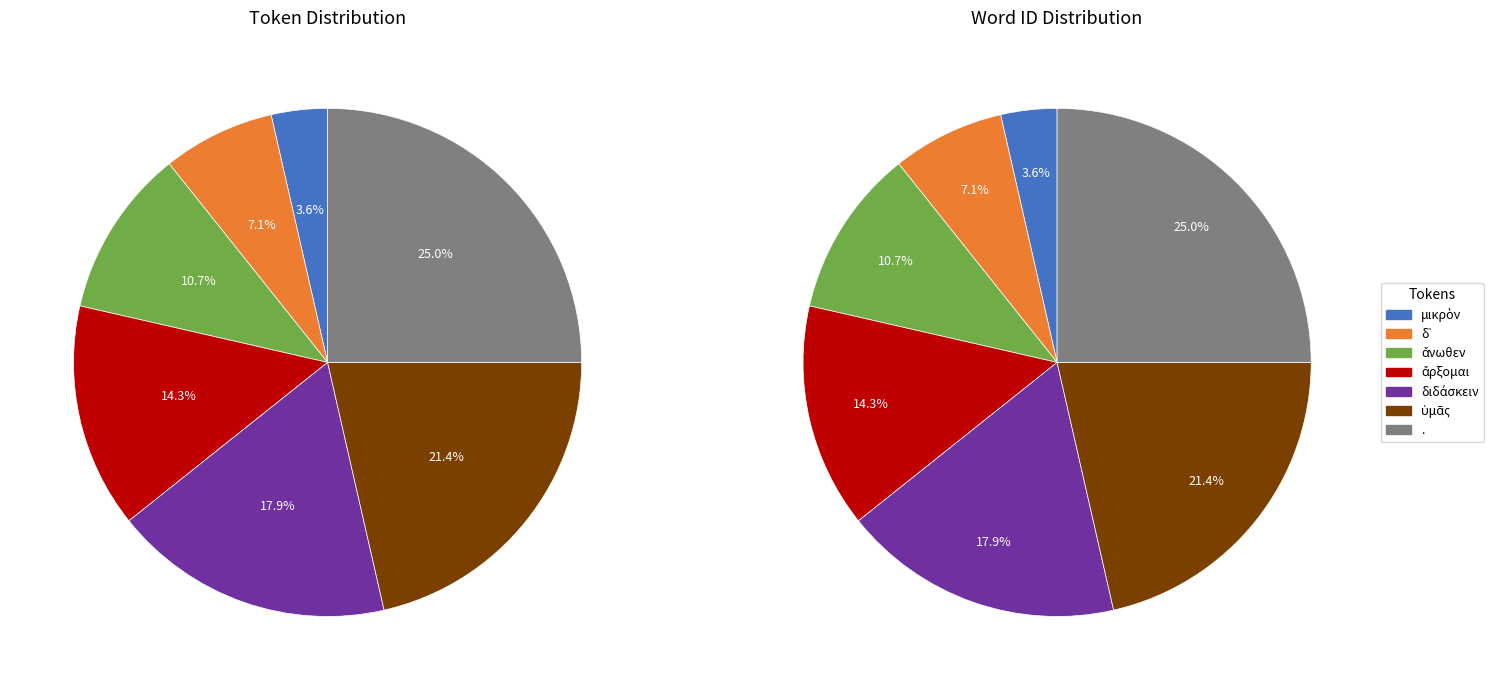

What is the change in value from δ᾽ to διδάσκειν?

+3